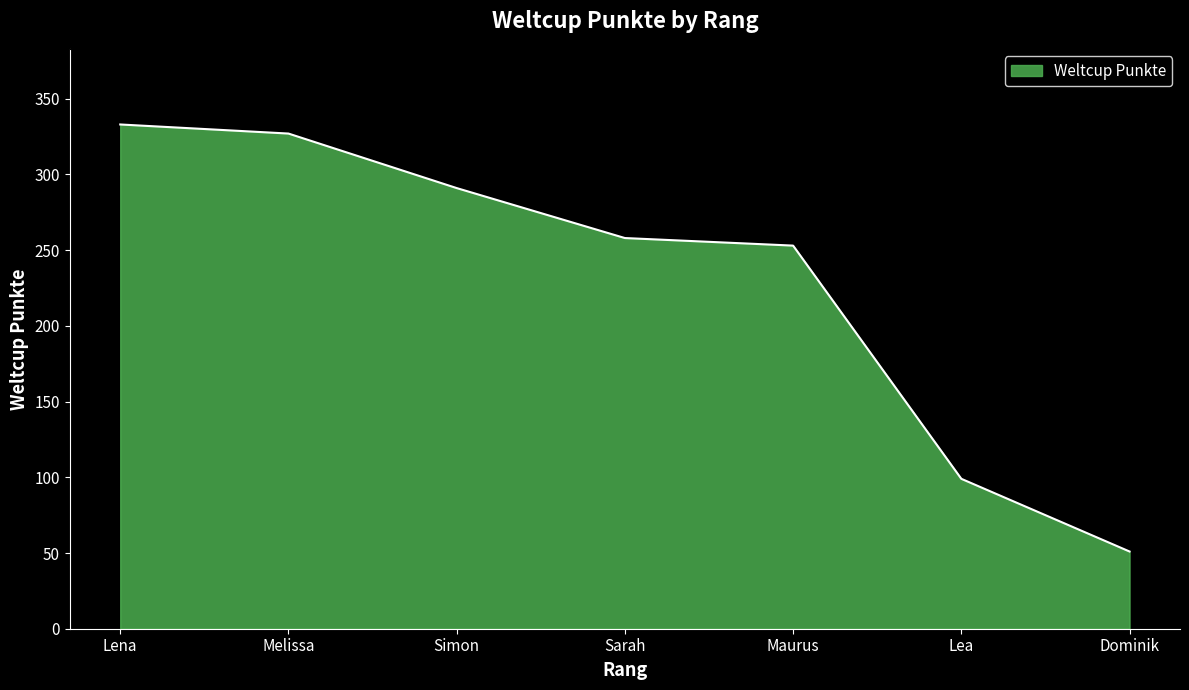

What is the difference between the maximum and second lowest values?

234